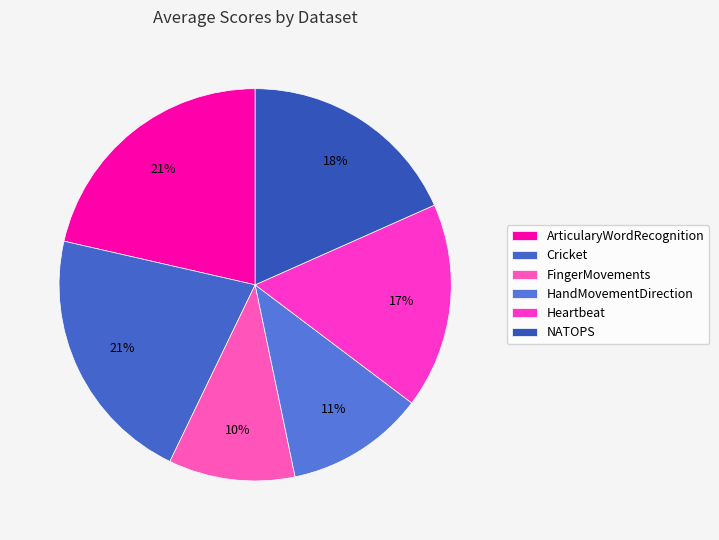

Which category has the biggest portion of the pie?

ArticularyWordRecognition